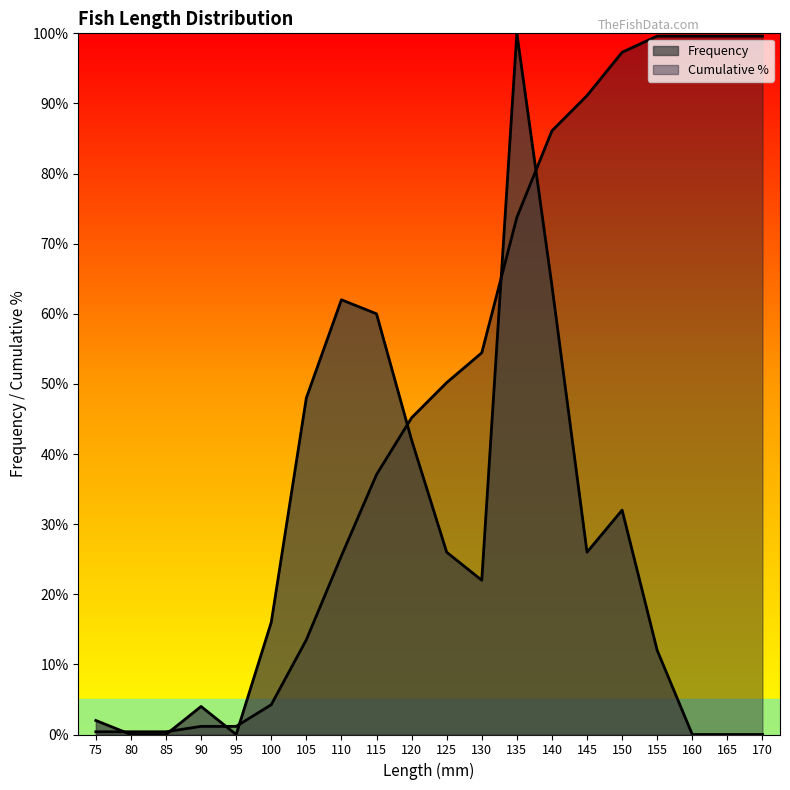

Which category has the lowest value across all series?

80